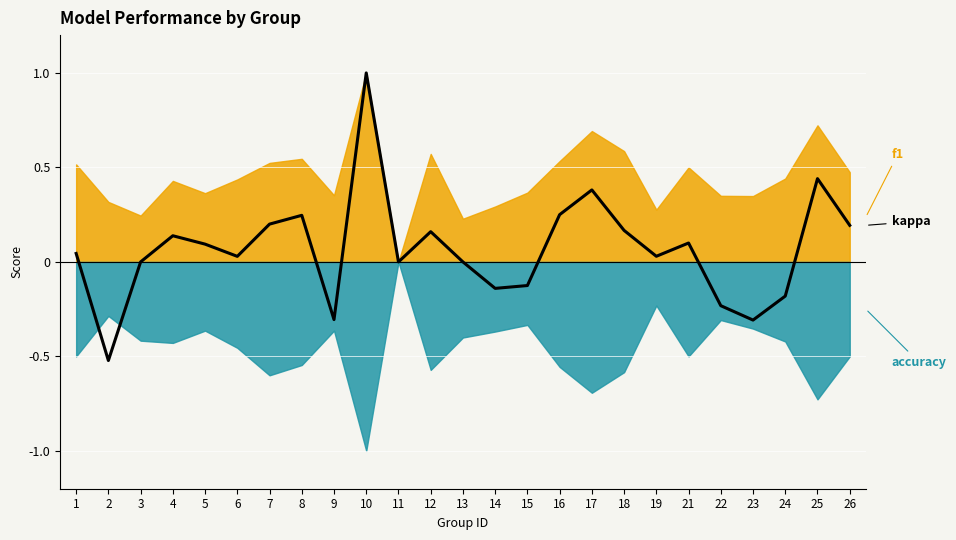

At which category does the chart reach its peak across all series?

10